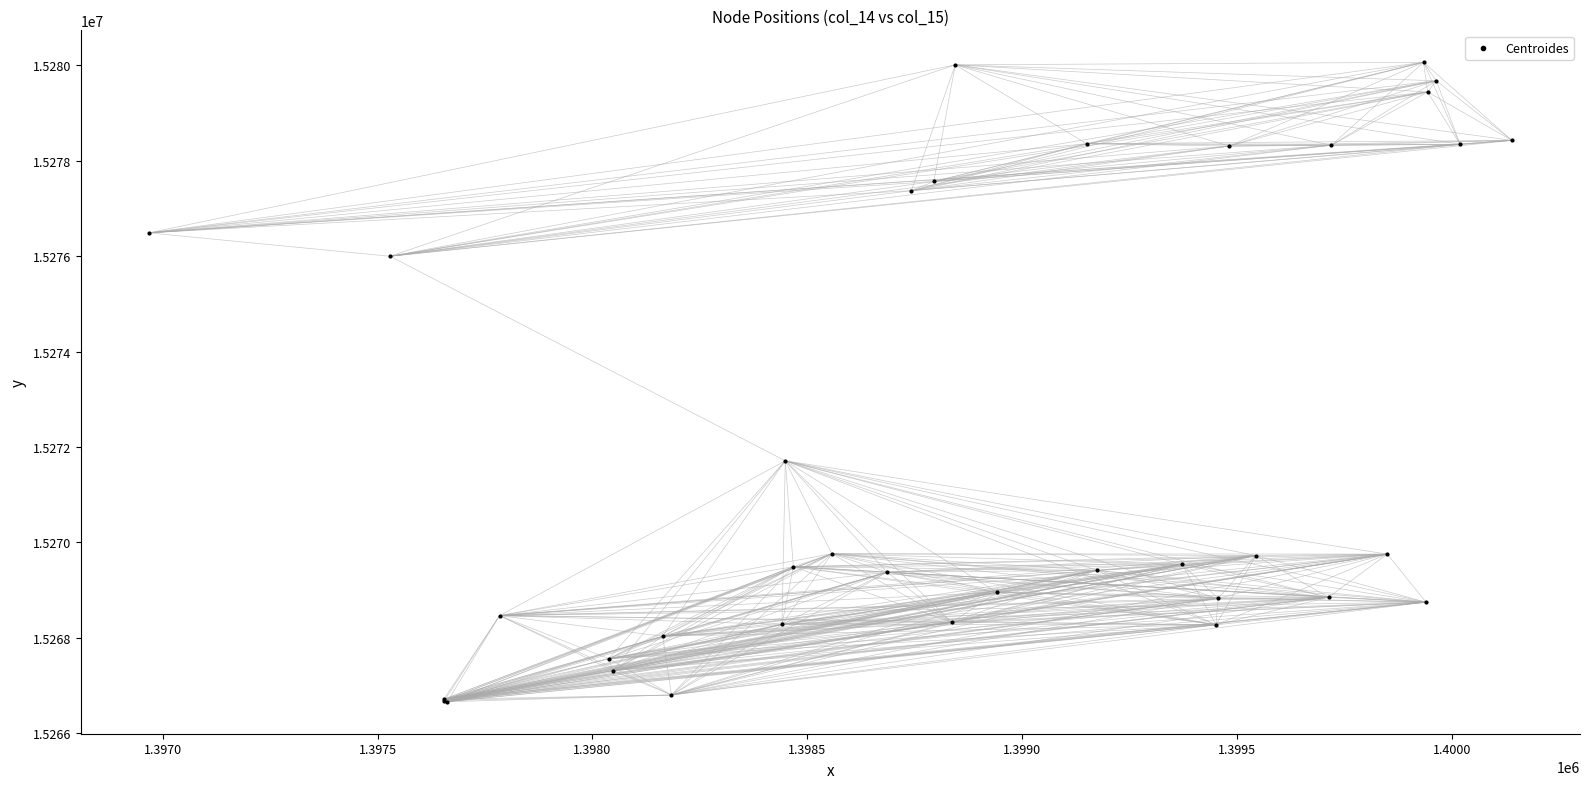

What Y value in the scatter plot is closest to 15273360?

15271709.8